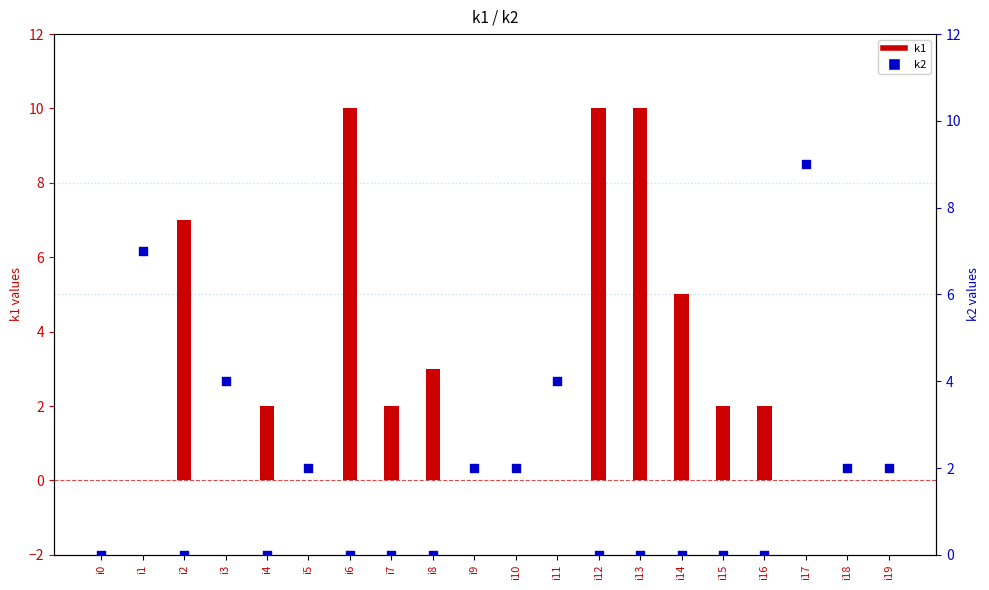

At which category is the sum across all series the highest?

i6